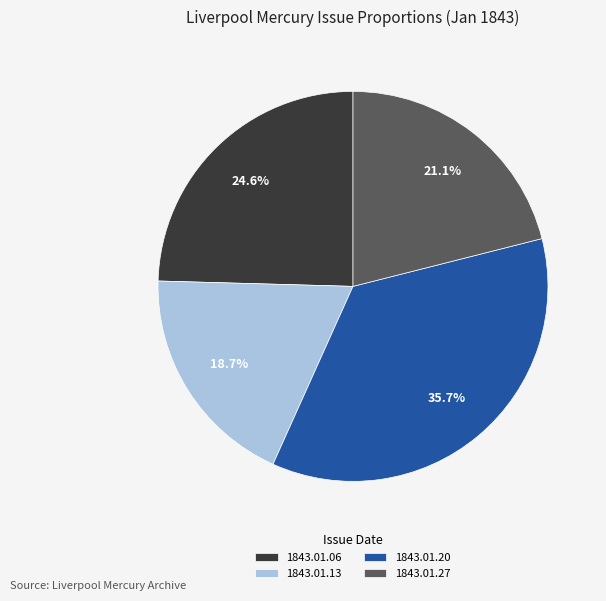

Which has a higher value, 1843.01.20 or 1843.01.06?

1843.01.20